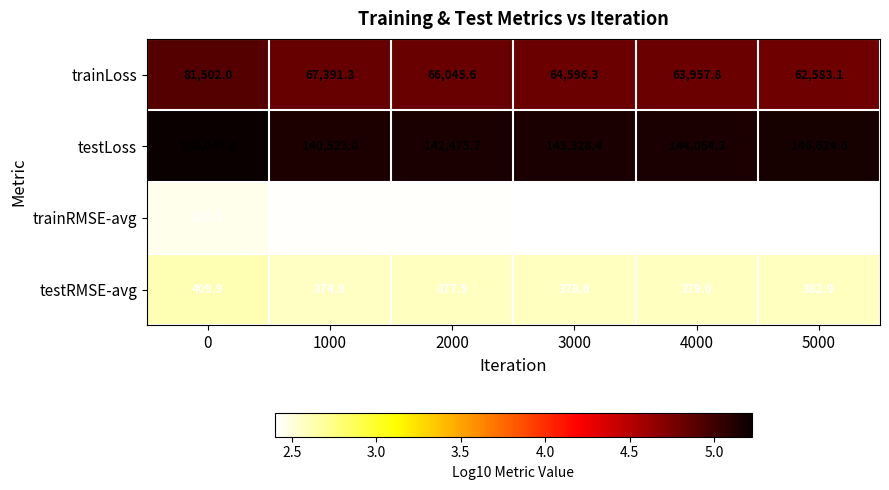

Which series has the largest range (max minus min)?

testLoss